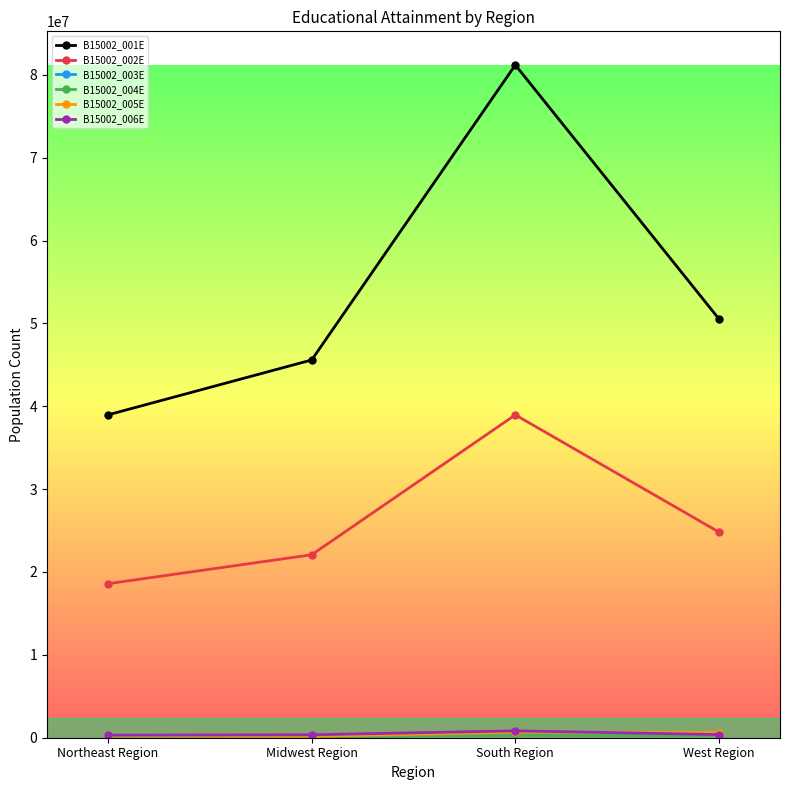

At which category does the chart reach its peak across all series?

South Region